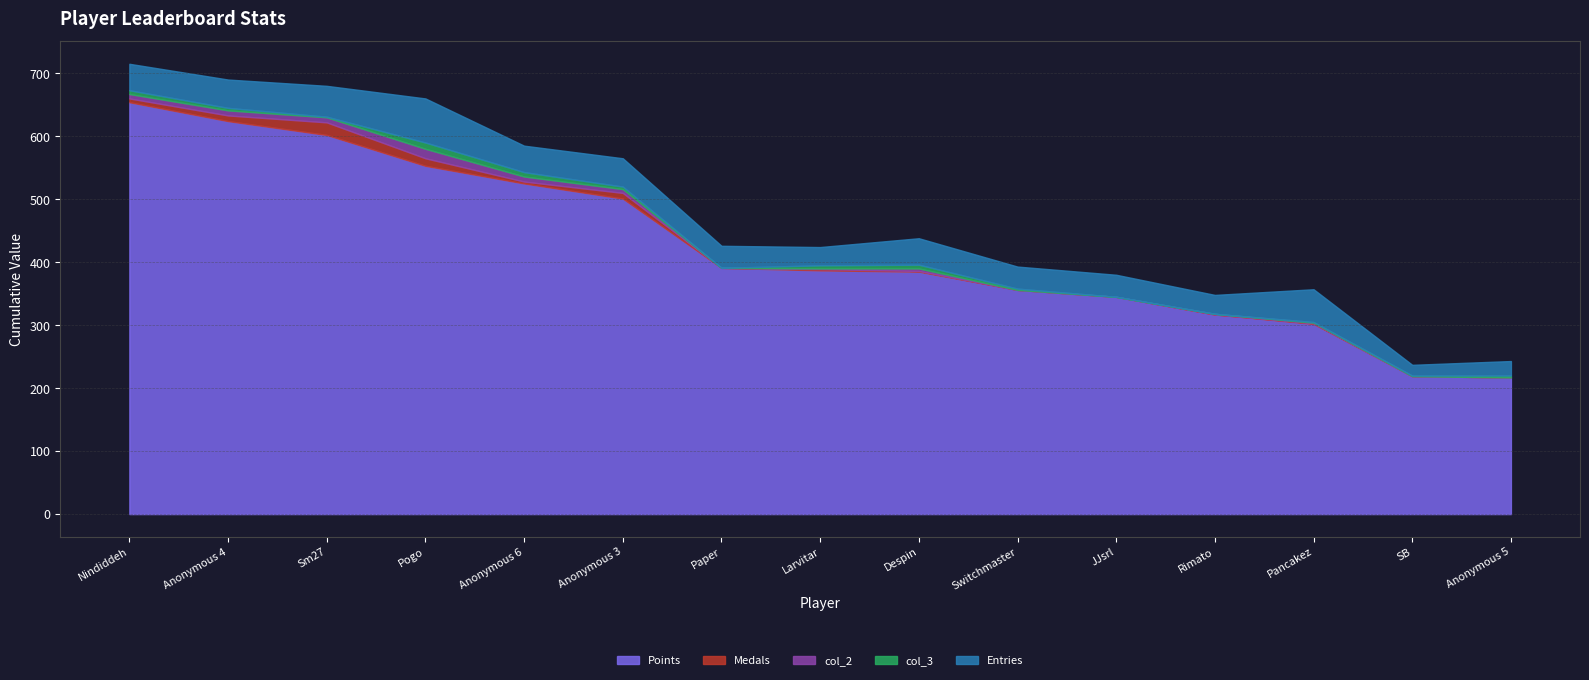

Which category has the highest value in the col_3 series?

Pogo